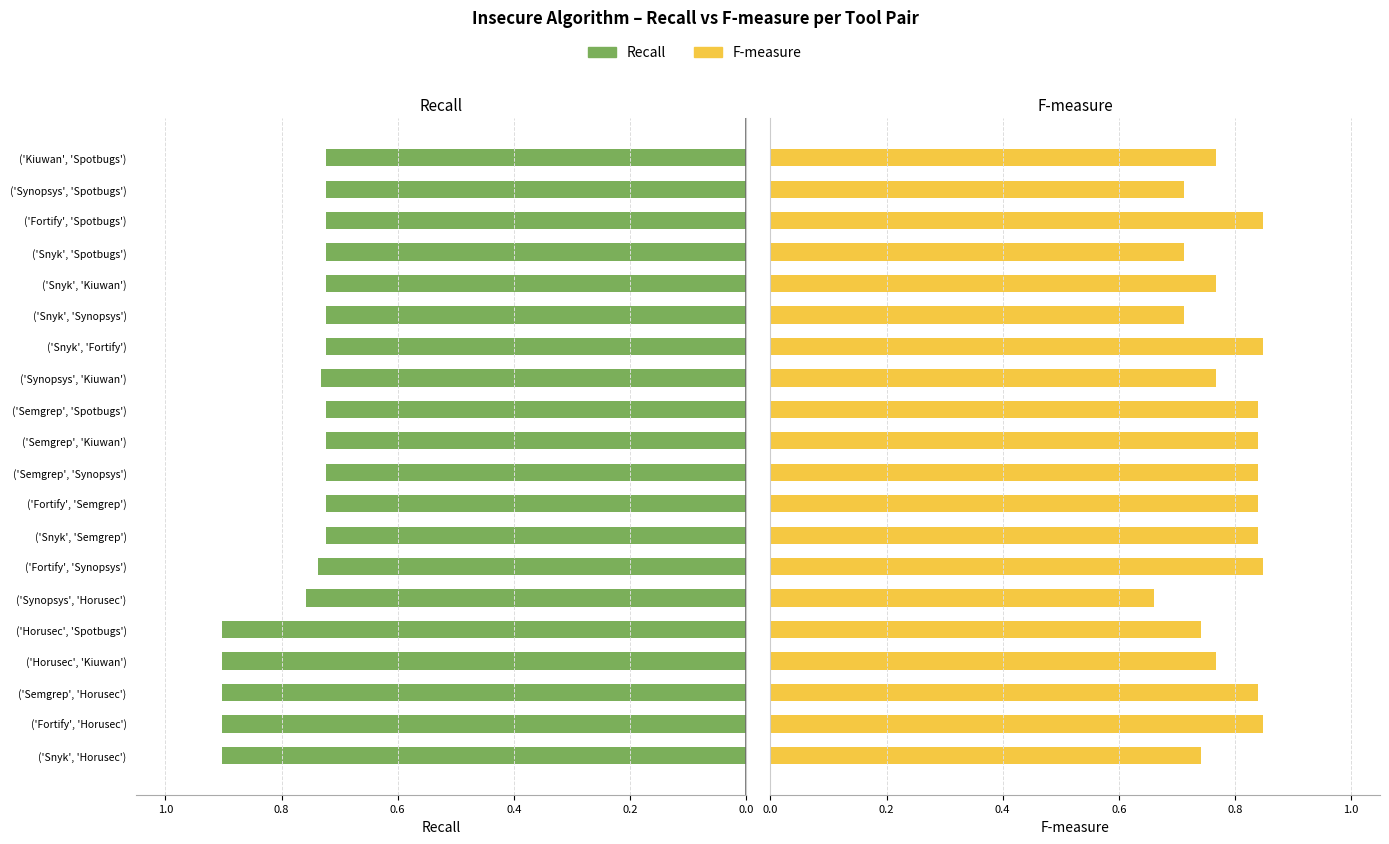

List the series in order of their peak value, highest first.

Recall, F-measure